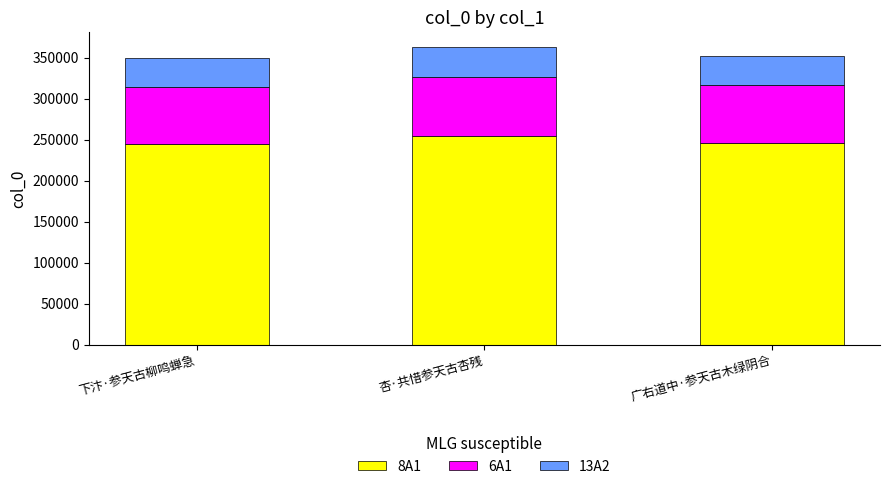

What is the total value across all series at 杏·共惜参天古杏残?

363006.0